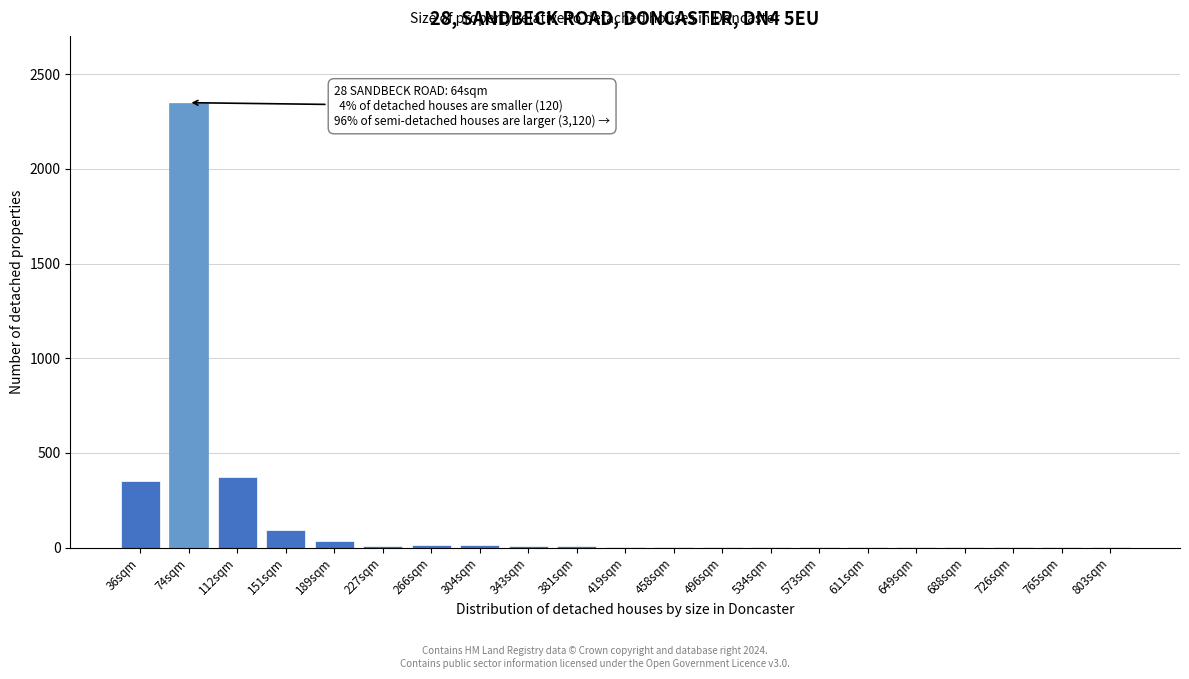

Is it true that the value at 112sqm is 370?

True